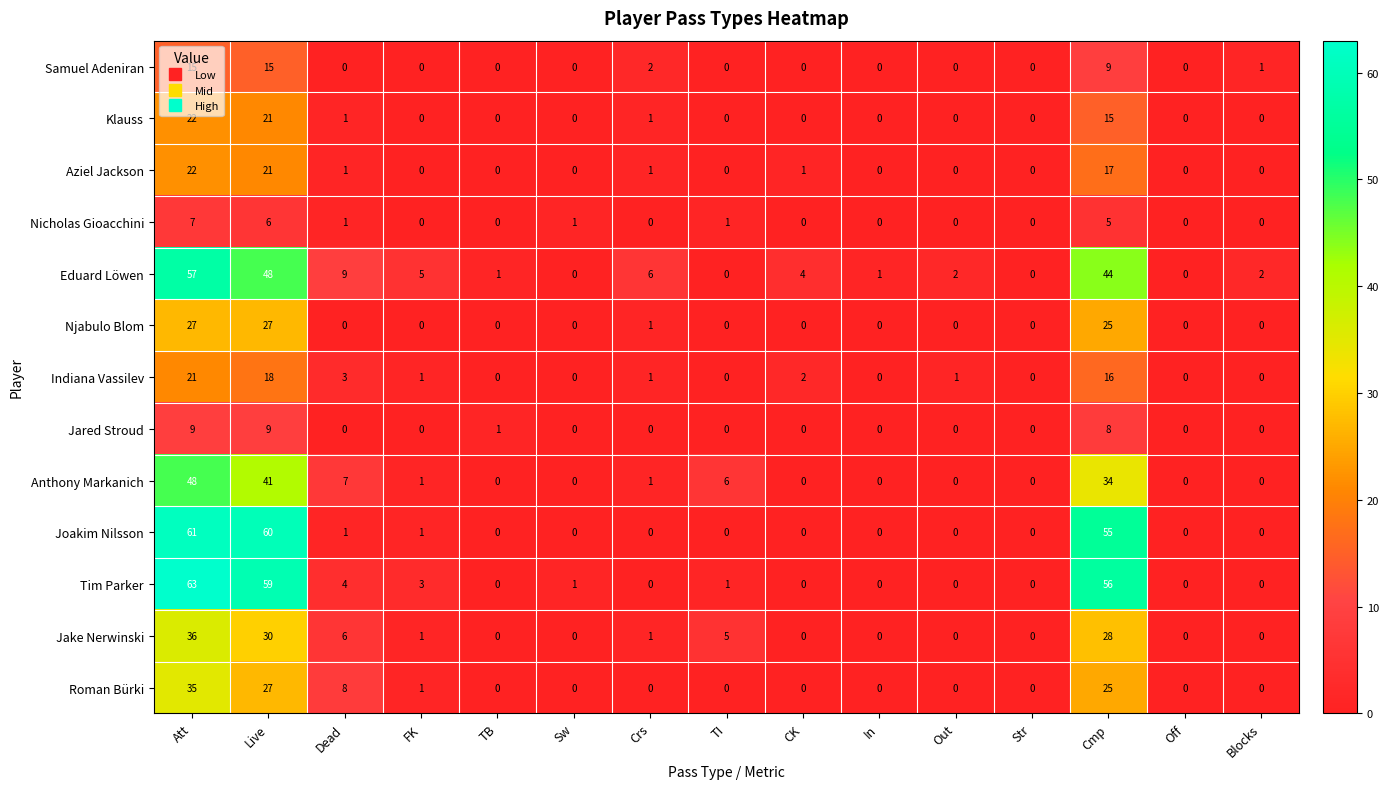

At which category is the sum across all series the highest?

Att